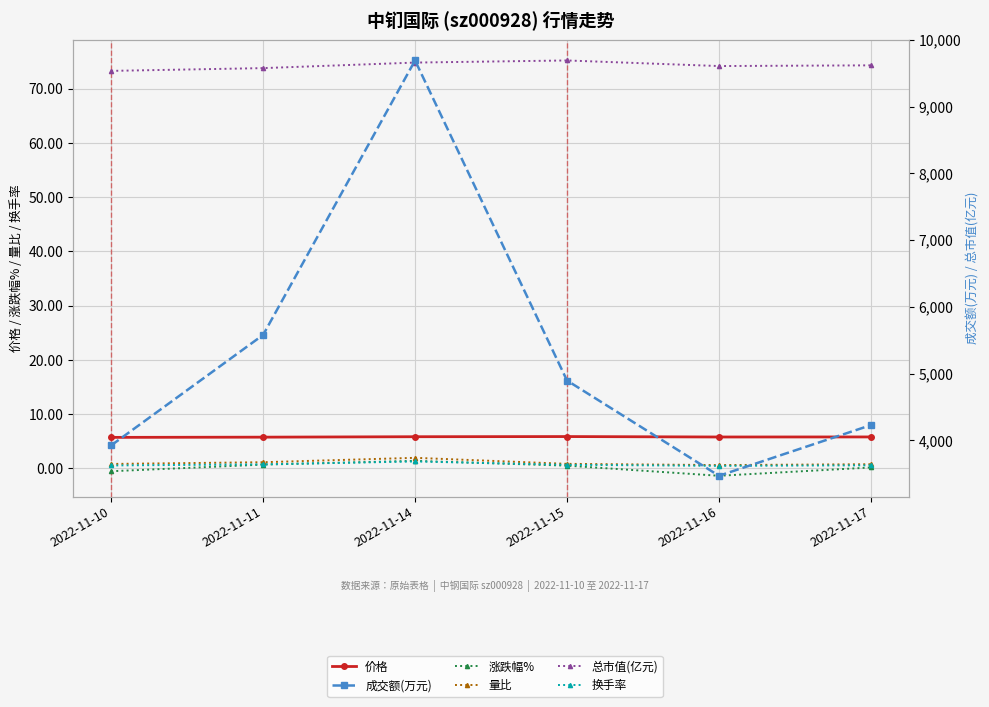

What is the highest value of the 换手率 series?

1.3